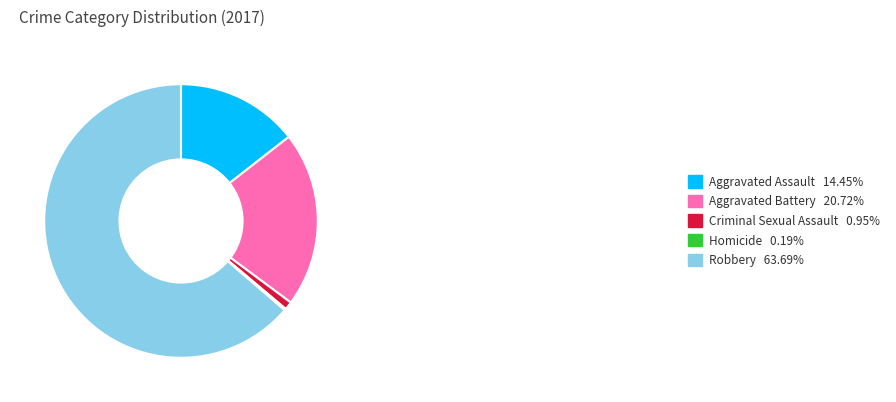

Is Aggravated Battery 20.72% the majority of the pie?

No